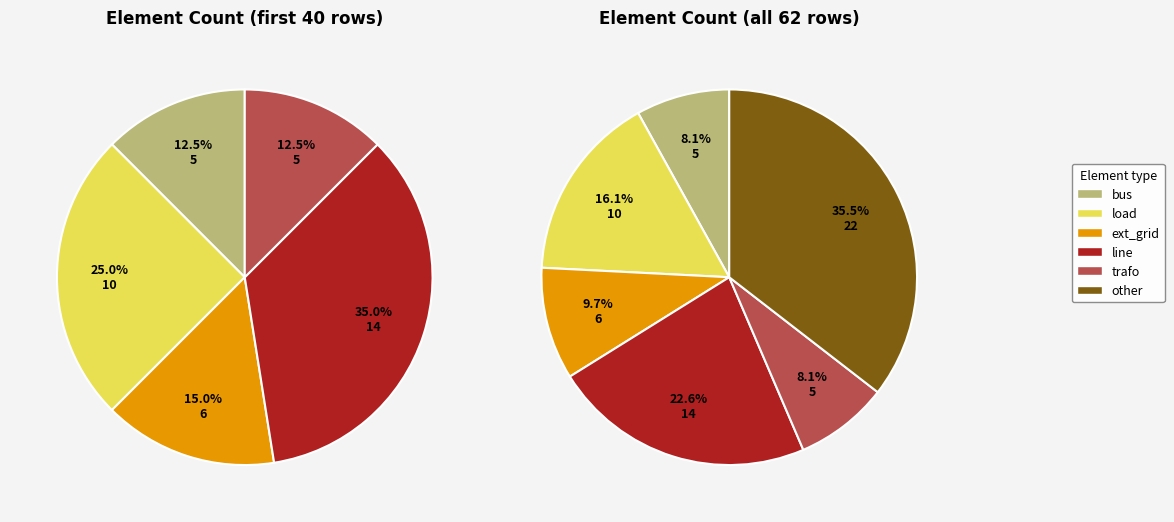

Do trafo and ext_grid together represent more than half of the pie?

No